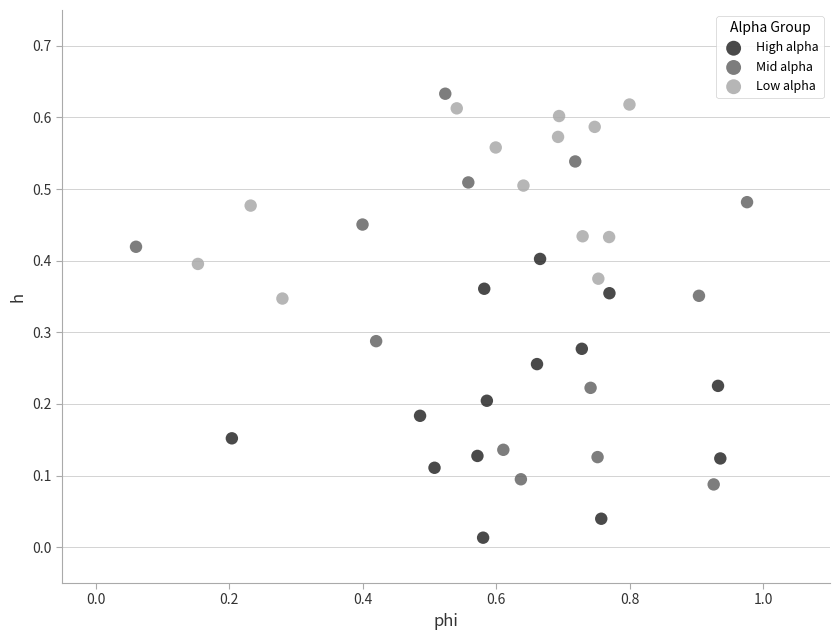

Which series reaches the minimum Y coordinate?

High alpha